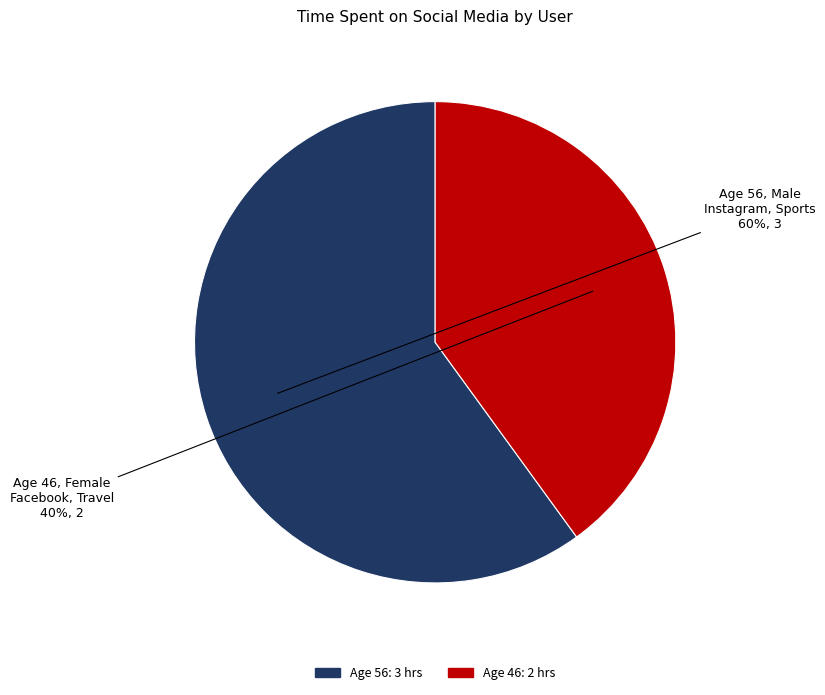

To the nearest percent, what is the average slice percentage?

50%